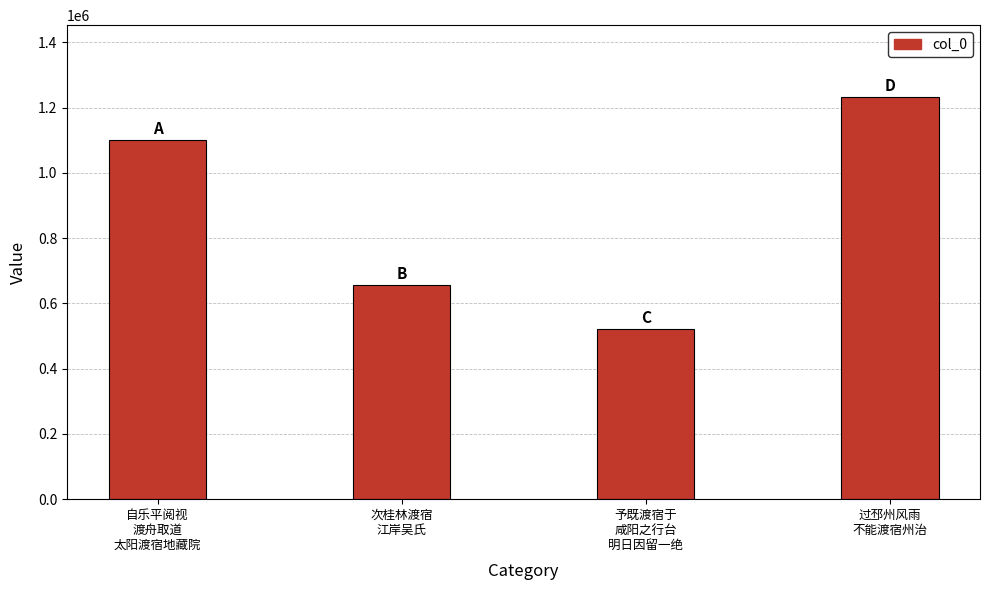

What is the difference between the second highest and second lowest values?

443752